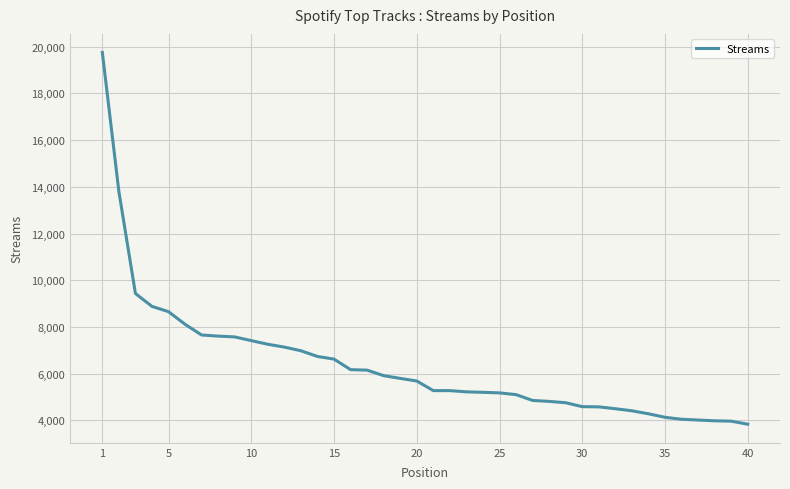

What is the difference between the maximum and minimum values?

15918